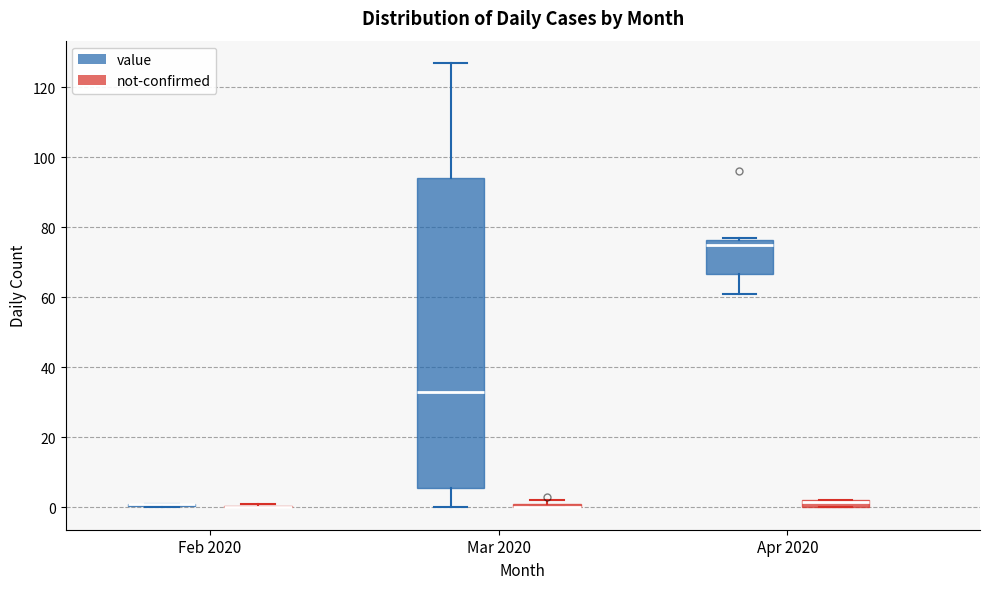

Where is the lower edge of the box for Mar 2020 (not-confirmed) on the y-axis? The values are not printed on the chart, so give them approximately, as read against the axis.

0